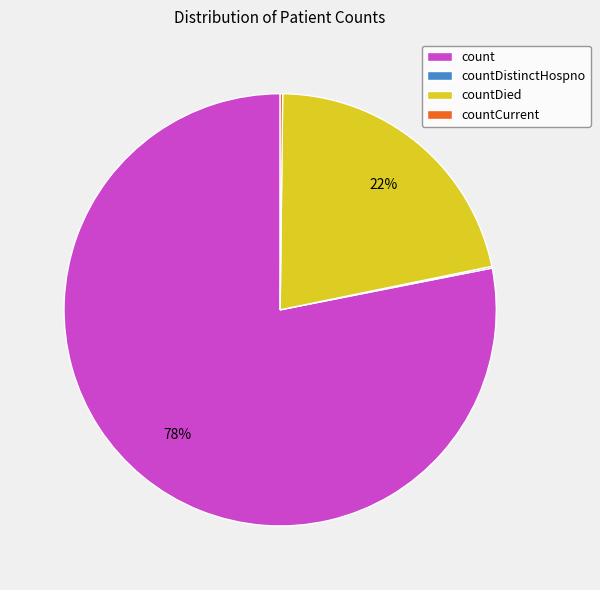

Which slice represents more than half of the pie?

count